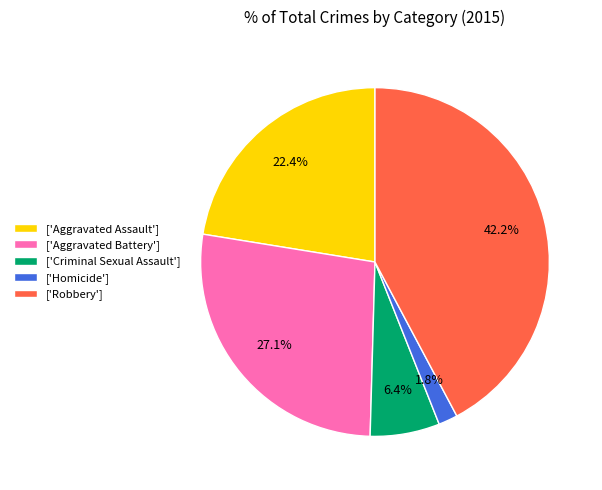

Which has a higher value, ['Robbery'] or ['Aggravated Assault']?

['Robbery']